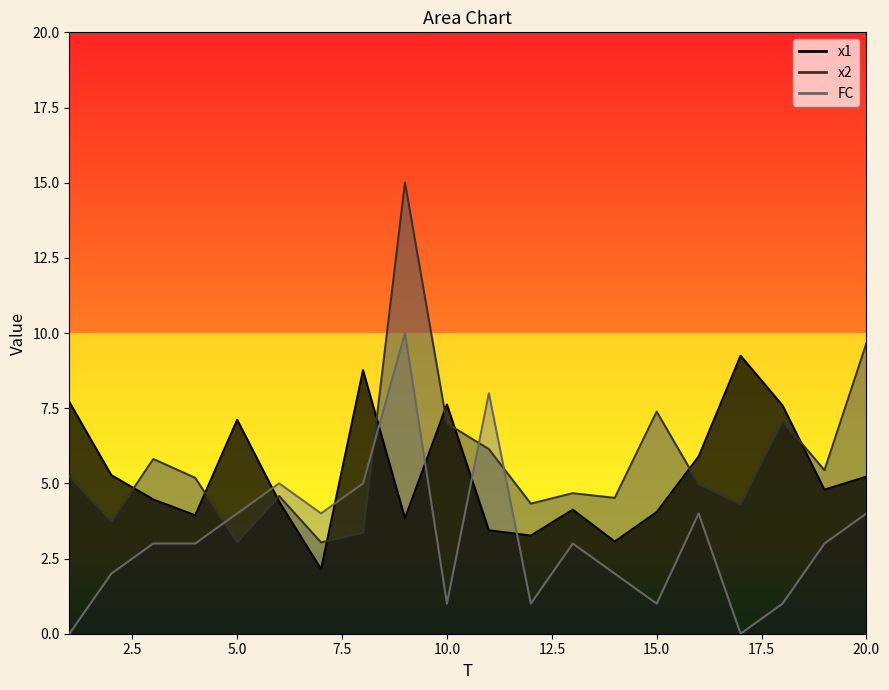

Which series has the largest total across all categories?

x2